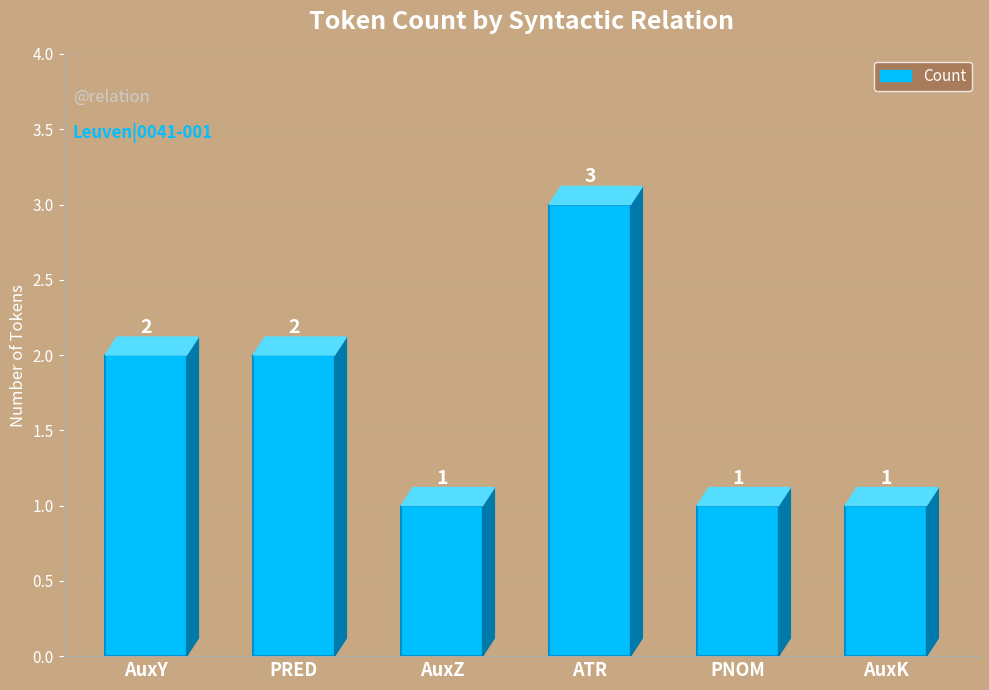

How many bars are there in total?

6